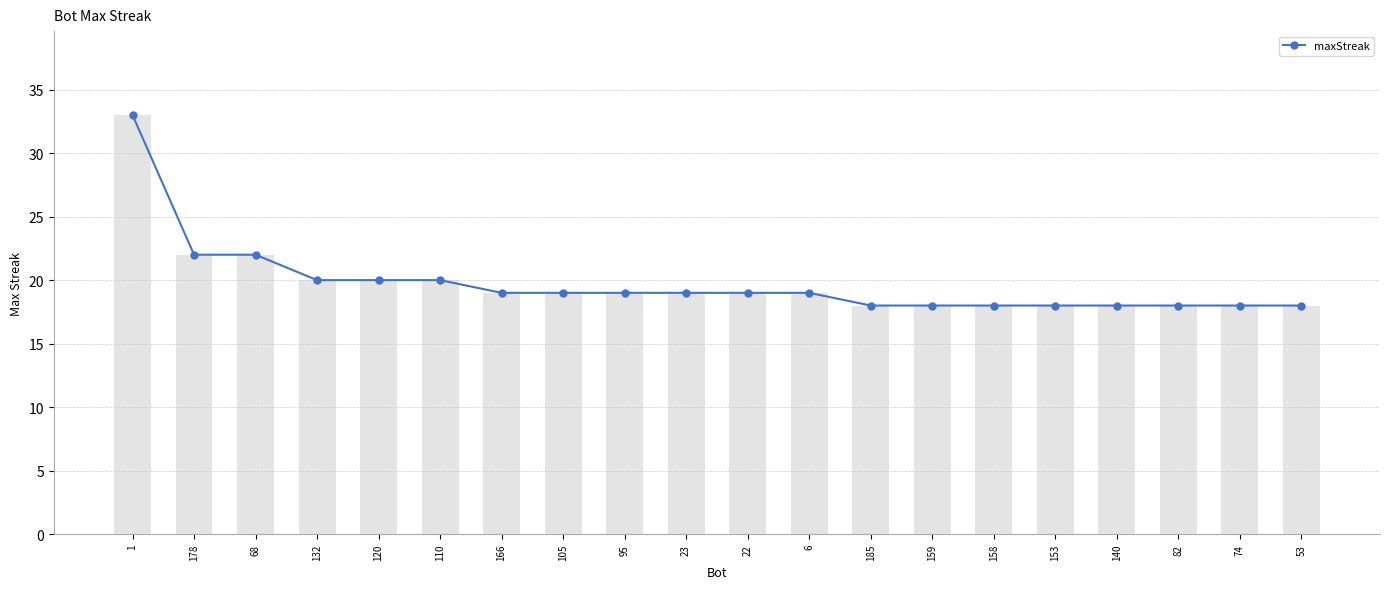

At which category does the chart reach its peak across all series?

1